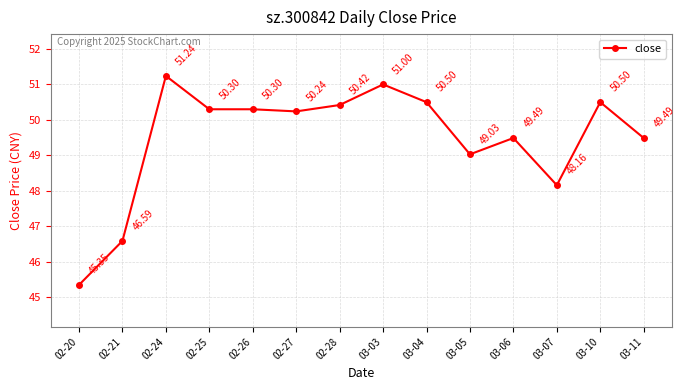

What is the difference between the values at 02-25 and 03-03?

0.7